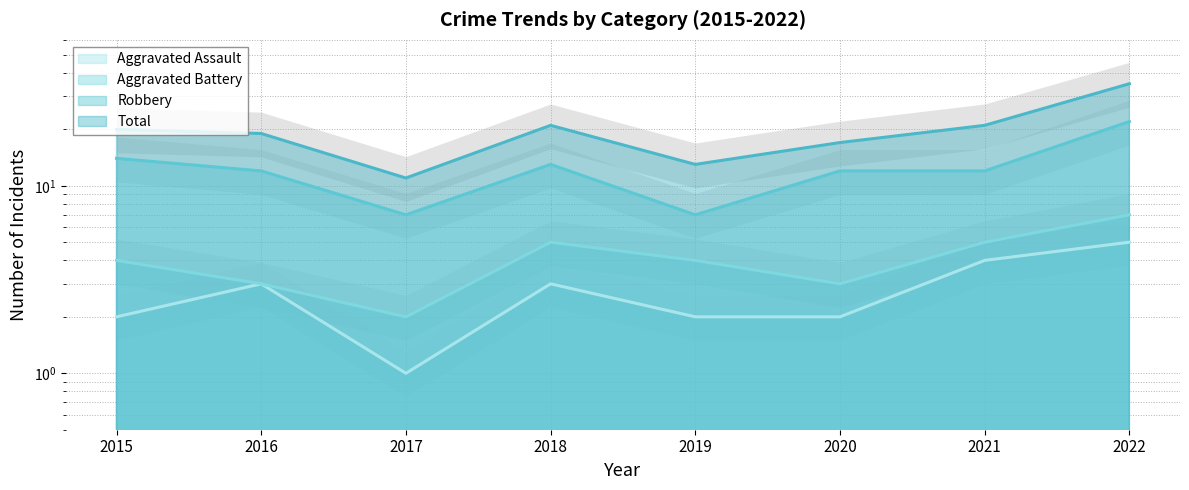

At which category does Robbery reach its first local peak?

2018